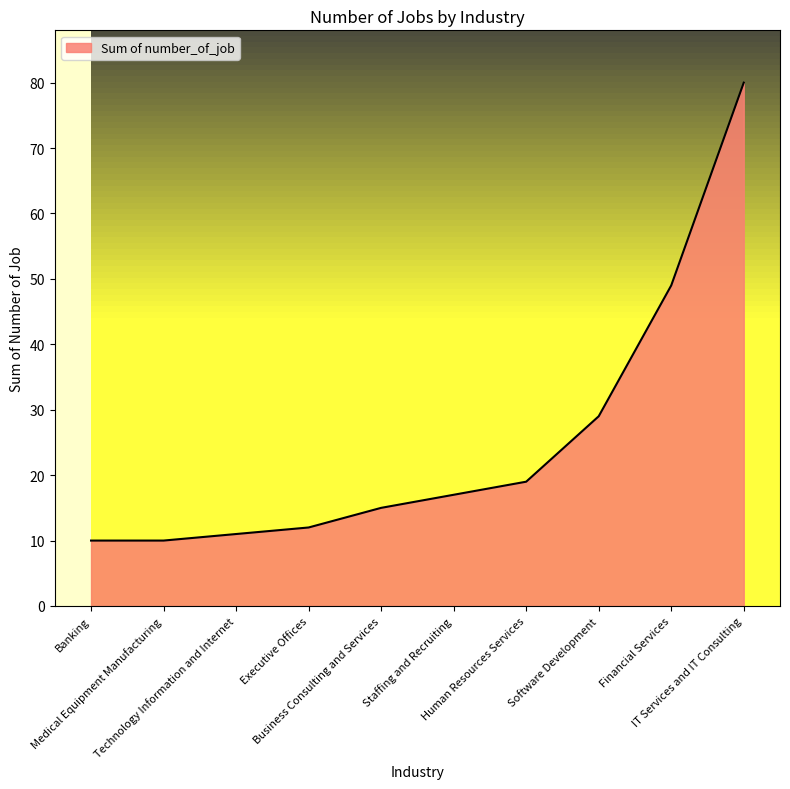

What is the difference between the maximum and minimum values?

70